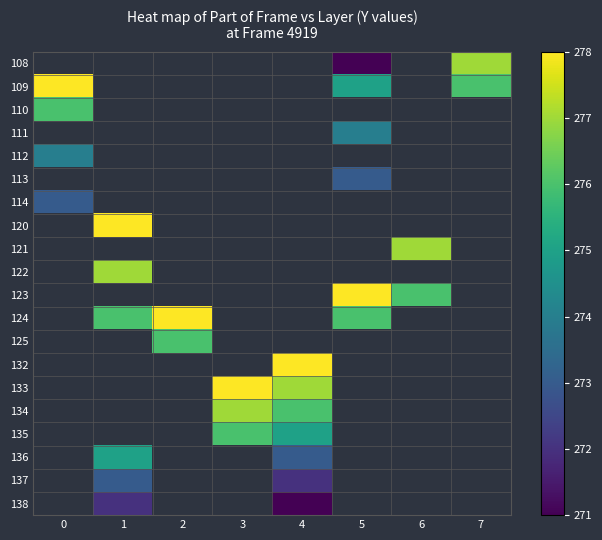

What is the maximum value shown in the chart?

278.0